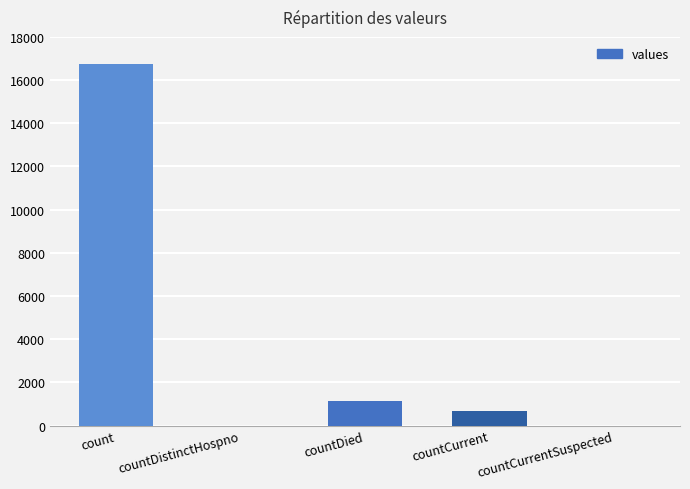

At which label does the data first exceed 668?

count